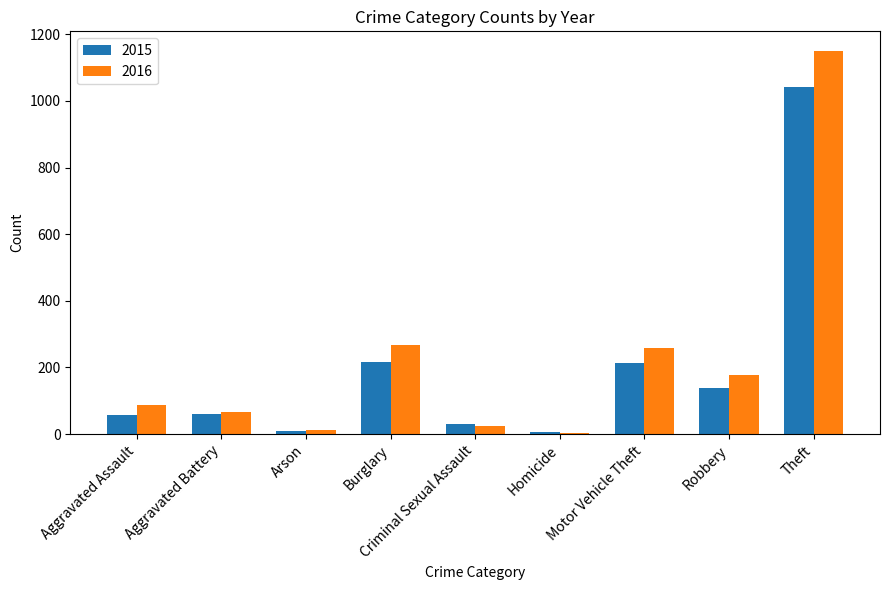

Is it true that 2016 equals 132 at Burglary?

False